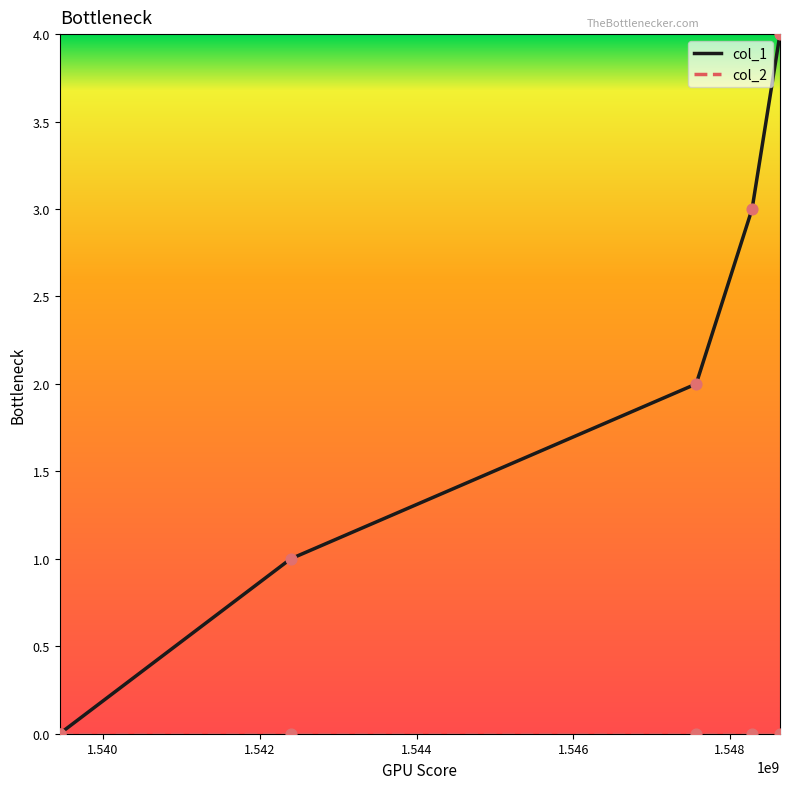

Which series has the widest spread of values?

col_1